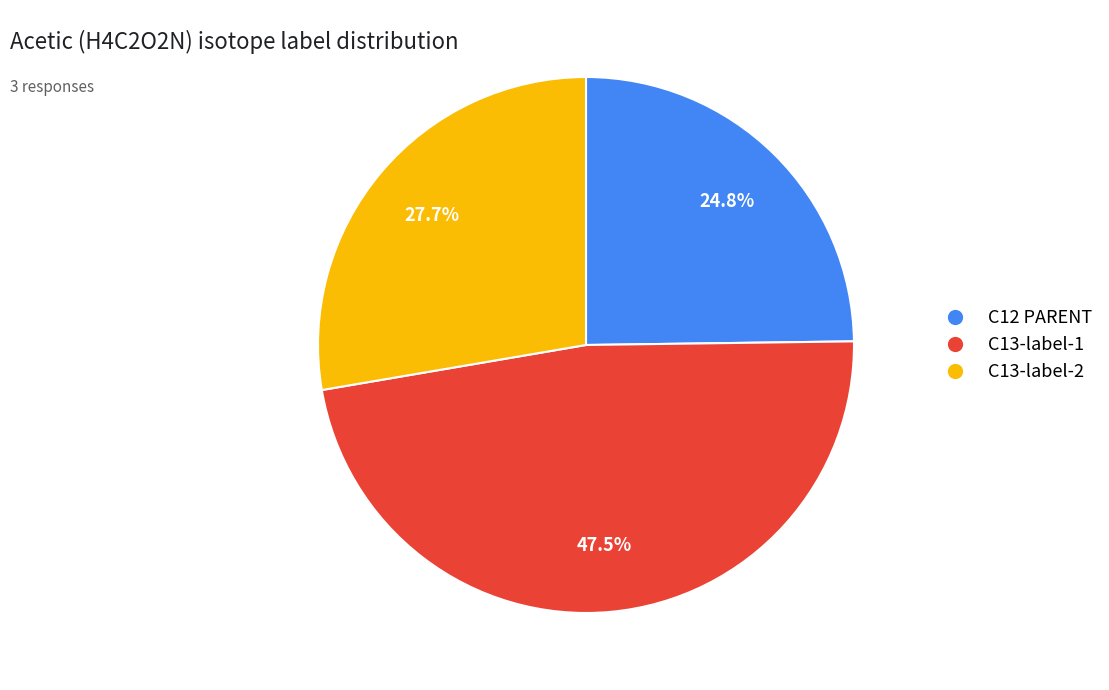

What percentage is the C13-label-2 slice, to the nearest percent?

28%